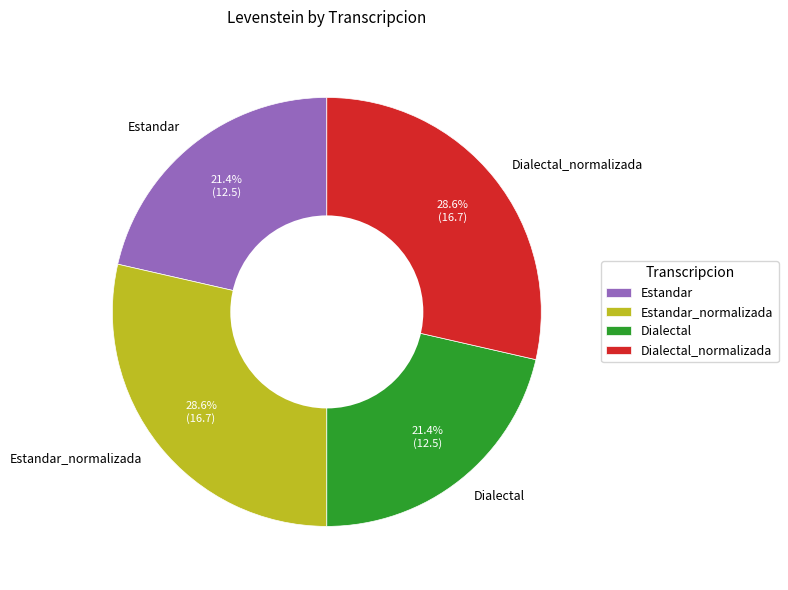

Between Estandar_normalizada and Dialectal, which is larger?

Estandar_normalizada